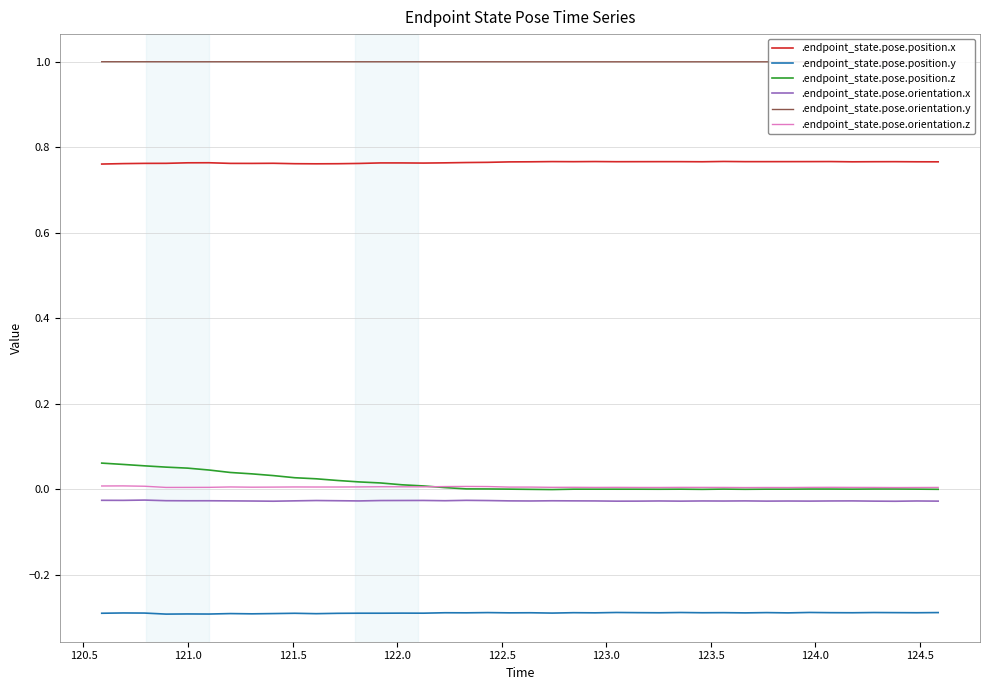

Which series has the largest total across all categories?

.endpoint_state.pose.orientation.y